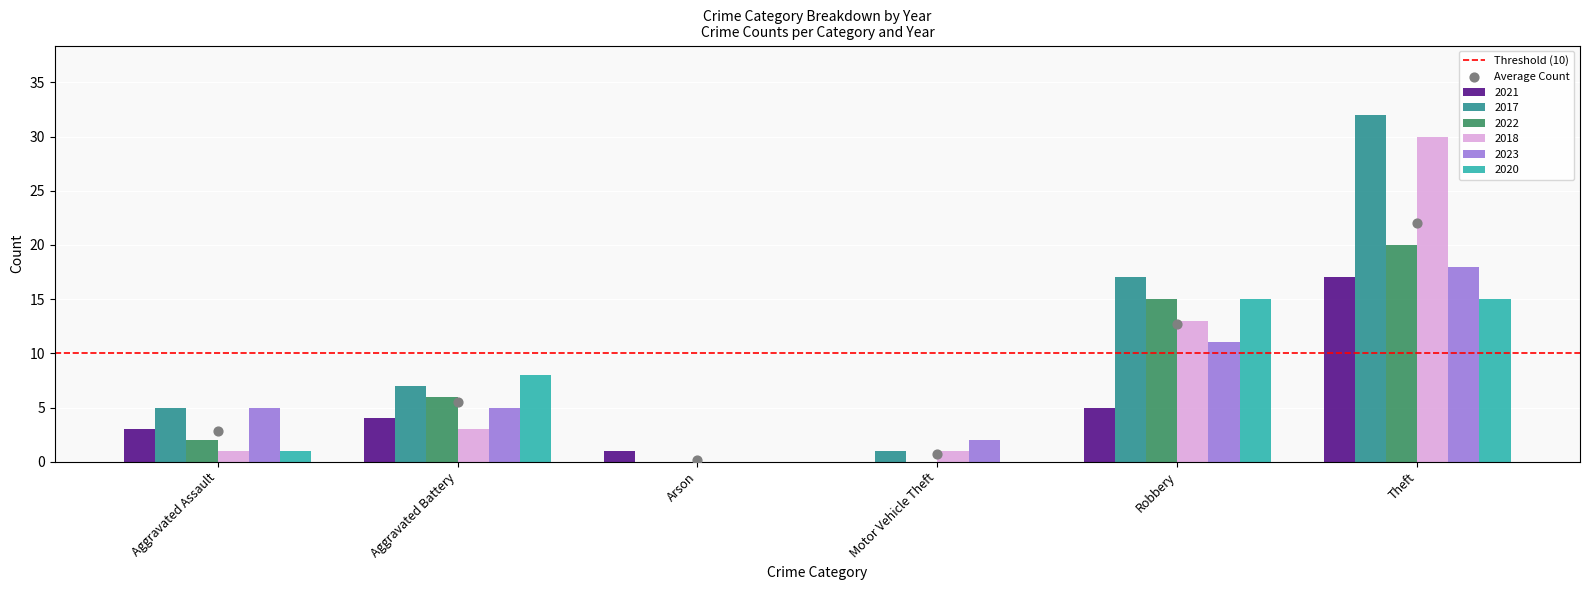

What are all the series names shown in the legend?

2021, 2017, 2022, 2018, 2023, 2020